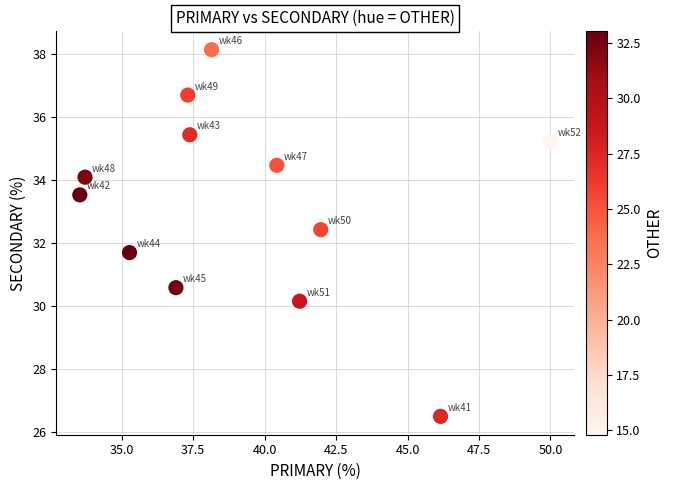

What is the average X value?

39.3